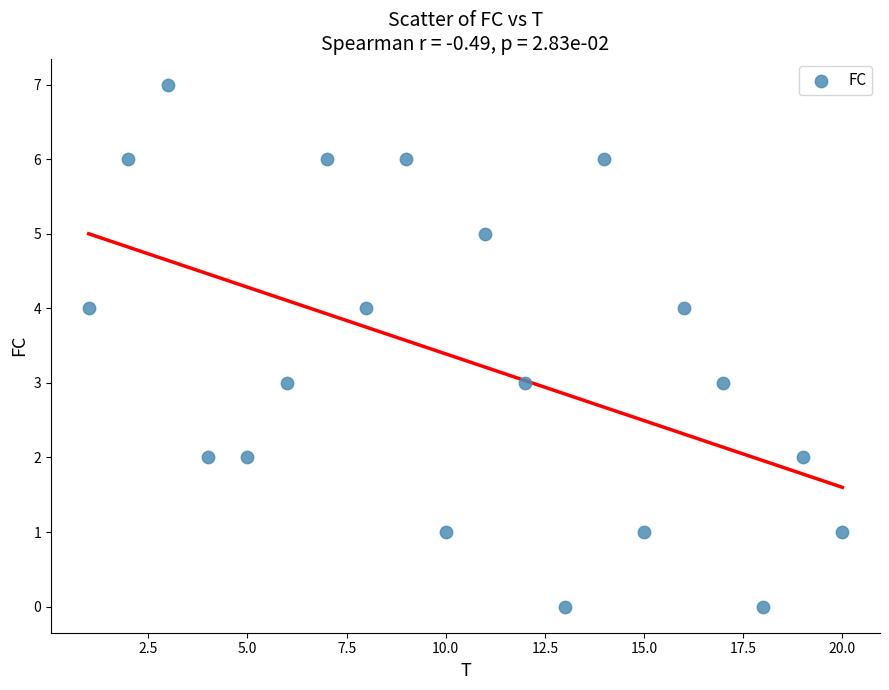

What is the range of Y values (max minus min)?

7